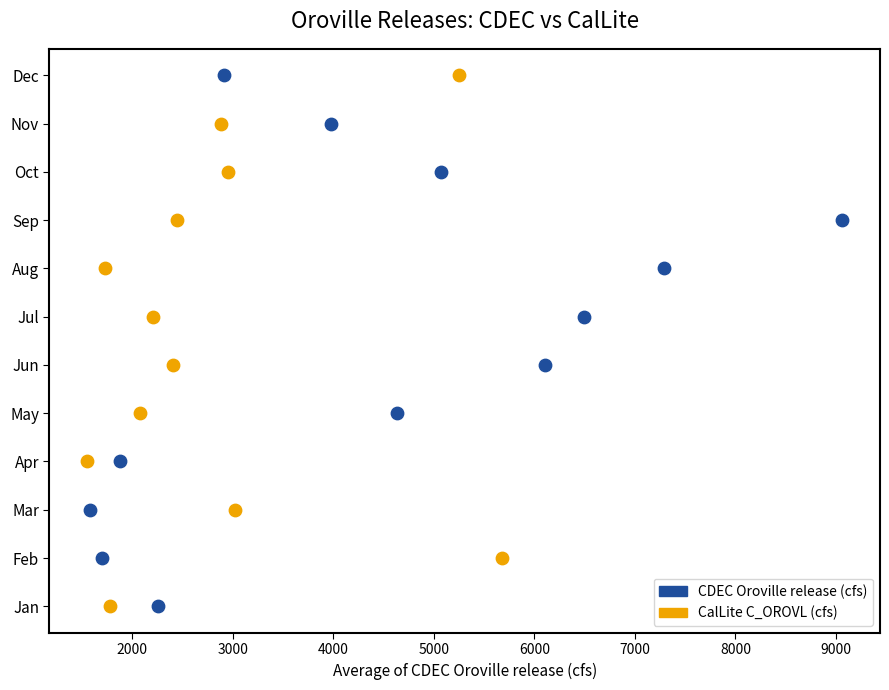

What are all the series names shown in the legend?

CDEC Oroville release (cfs), CalLite C_OROVL (cfs)